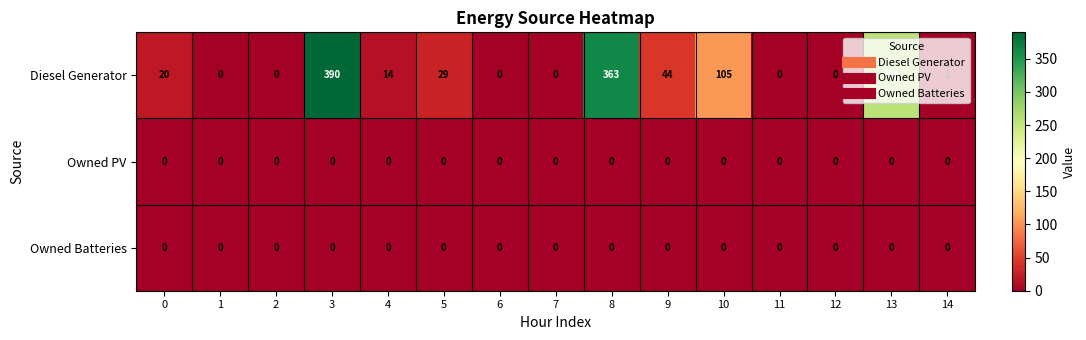

At which category does the chart reach its peak across all series?

3